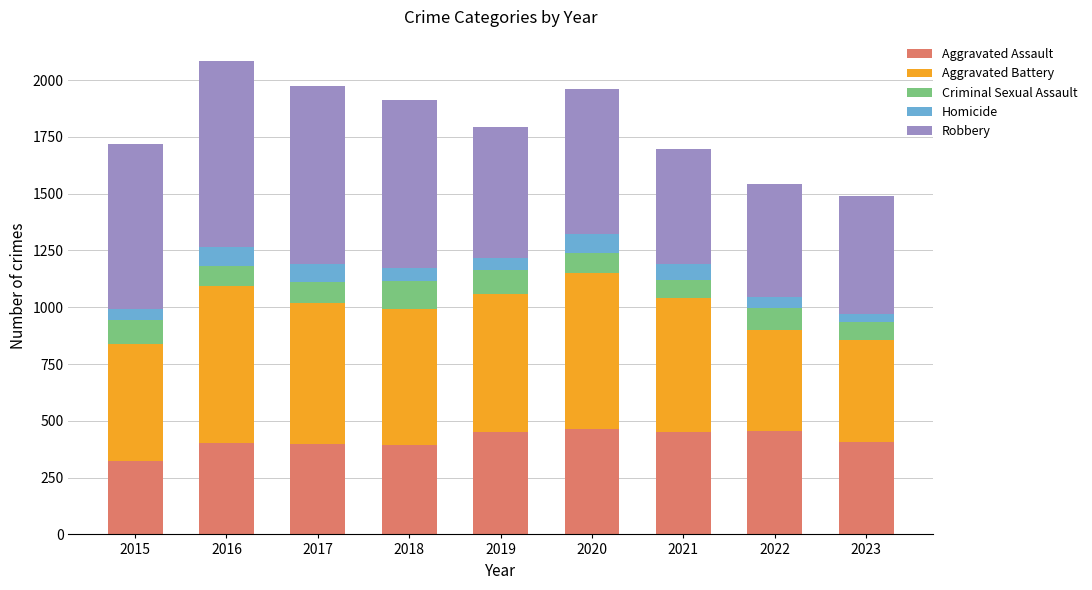

What is the total value across all series at 2021?

1695